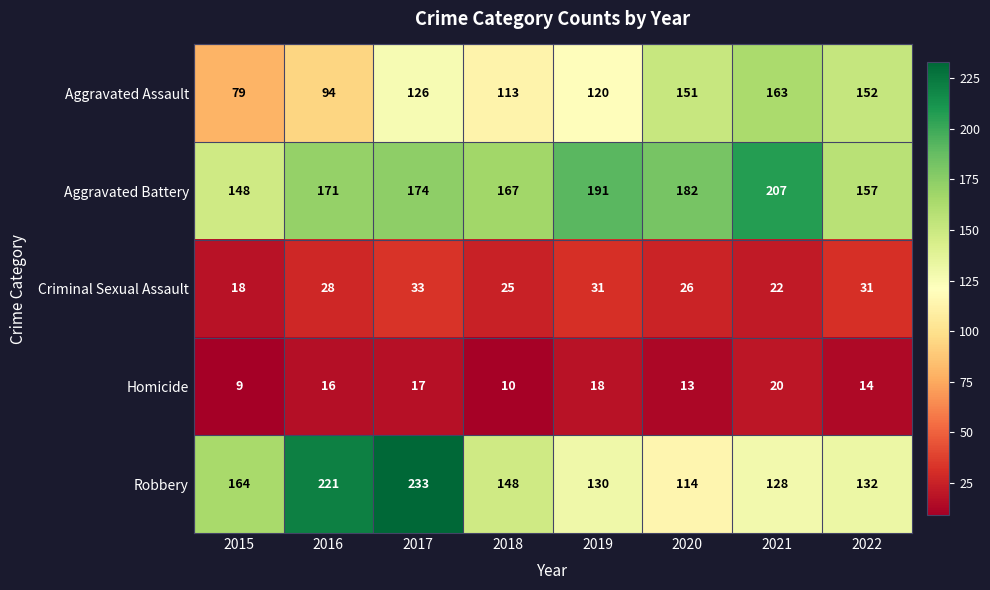

The Aggravated Battery series shows 148 at 2015. True or false?

True